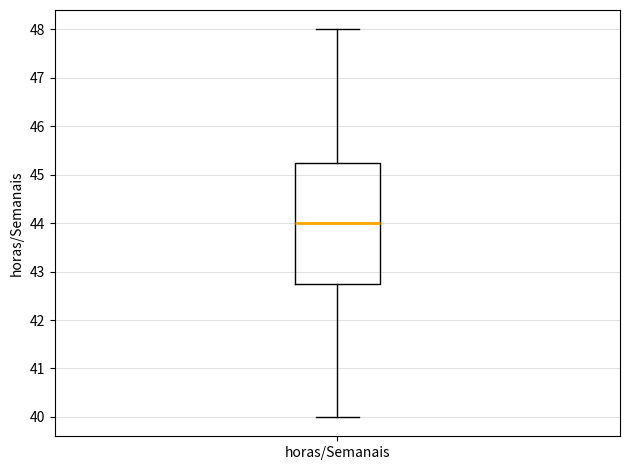

Read this box plot against the y-axis: the position of the median line, the range covered by the box, and the ends of both whiskers. The values are not printed on the chart, so give them approximately, as read against the axis.

median 44.0, box 42.8 to 45.3, whiskers 40.0 to 48.0